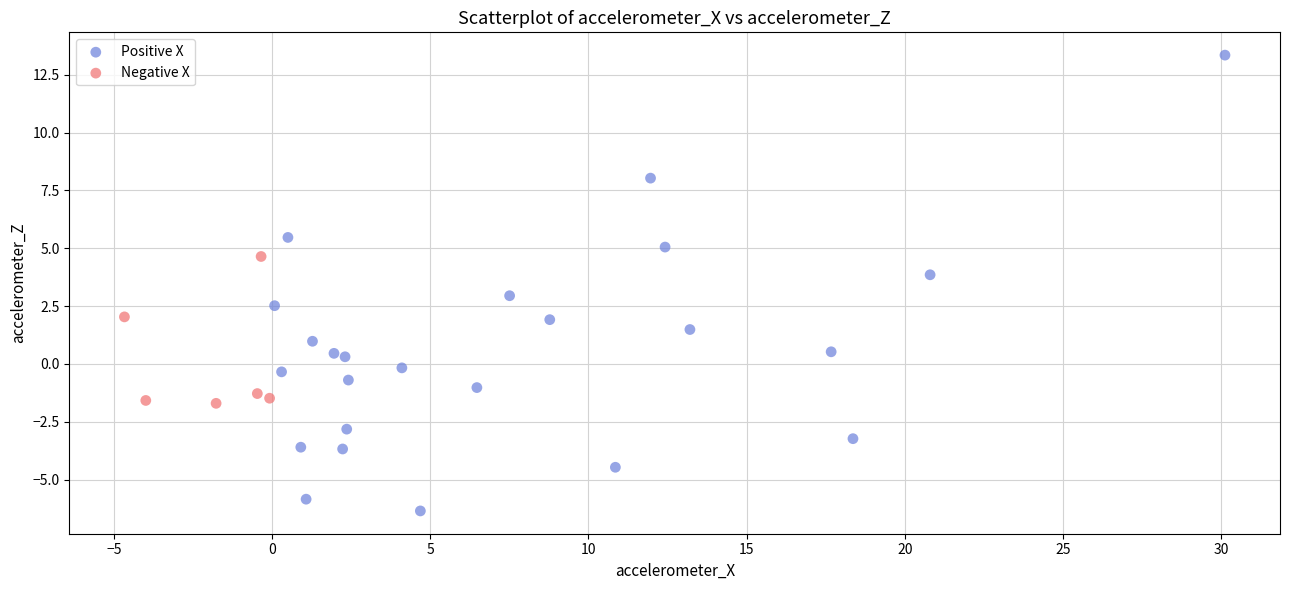

Which series reaches the maximum Y coordinate?

Positive X